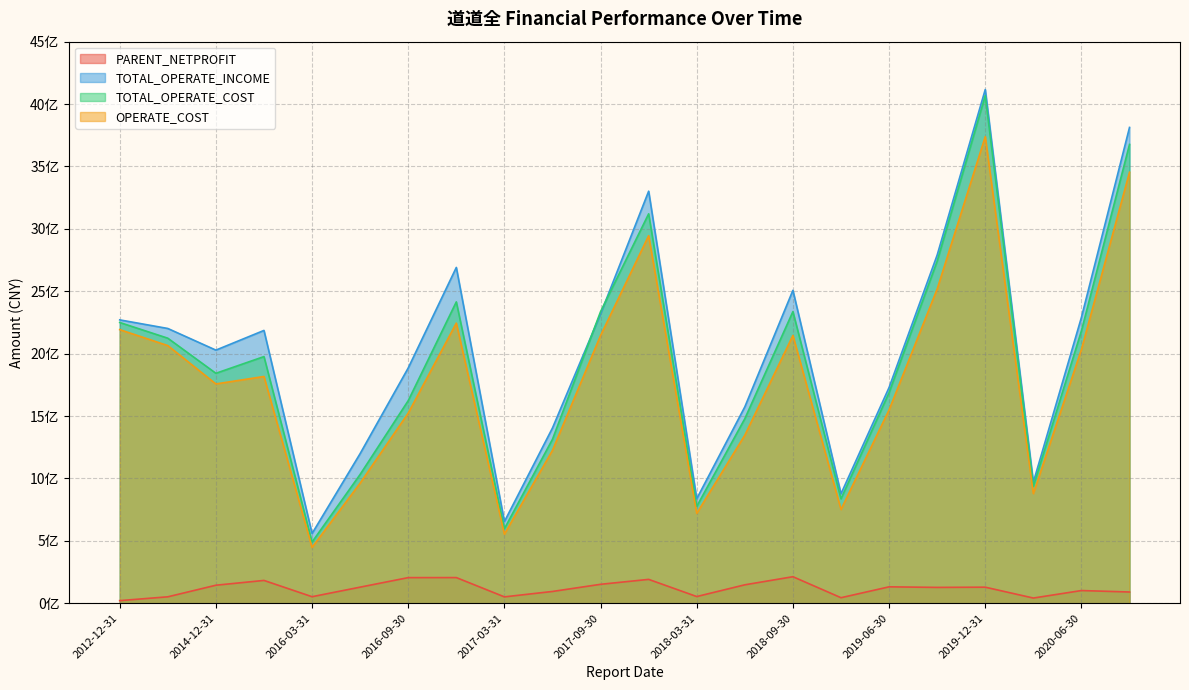

What is the approximate value of TOTAL_OPERATE_COST at 2017-03-31?

597414486.8